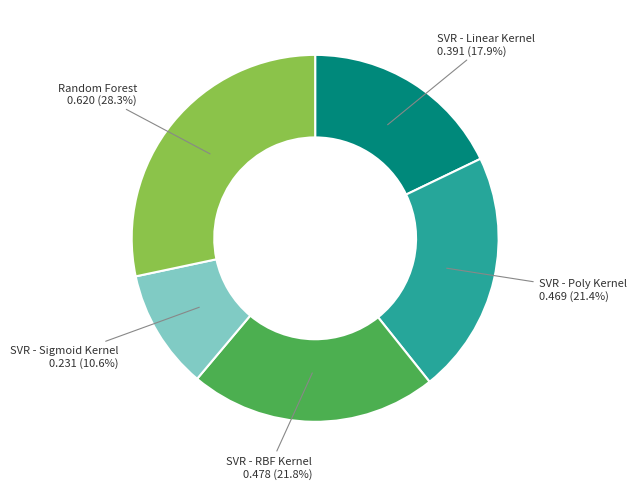

How many slices are in this pie chart?

5